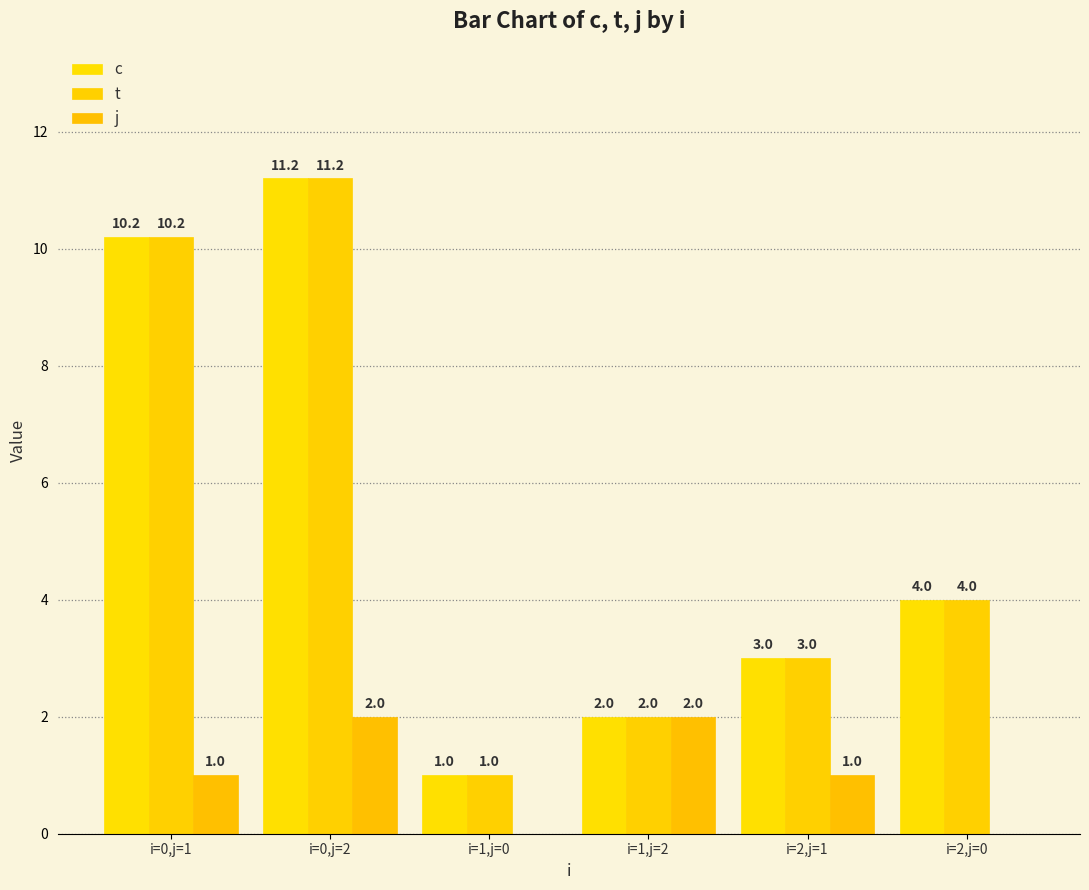

Where does the t series first go above 4?

i=0,j=1